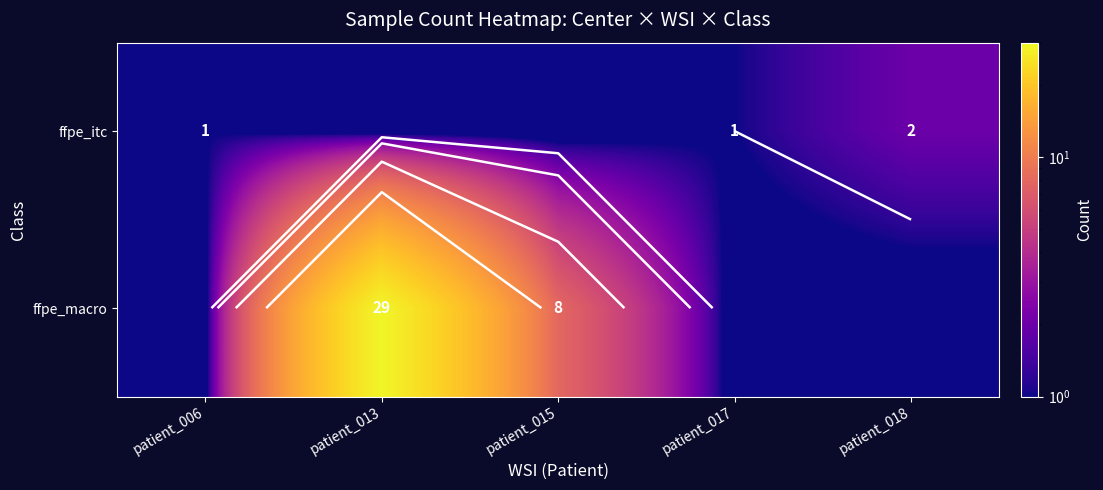

At which category is the sum across all series the highest?

patient_013